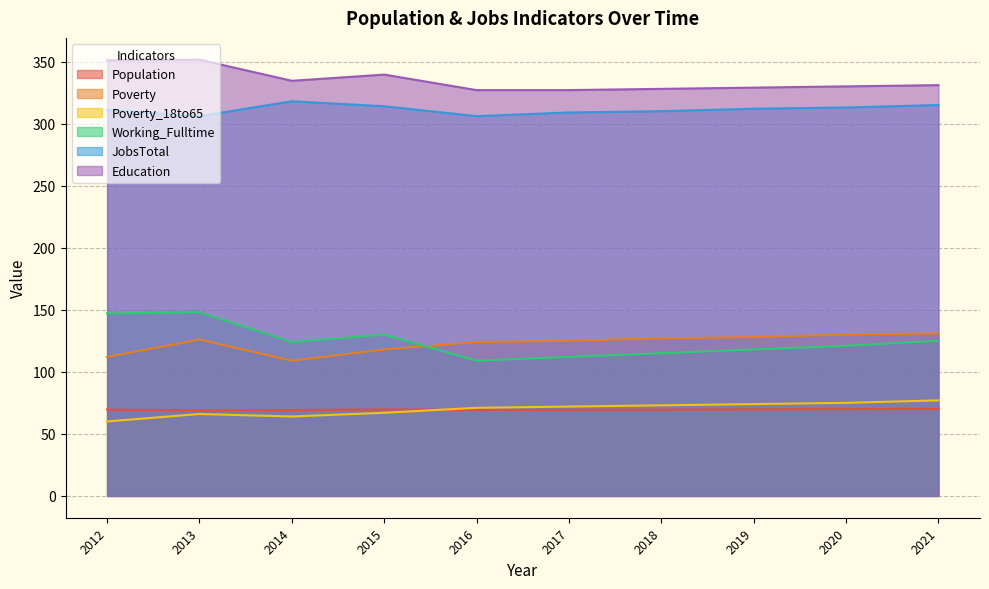

Where do Population and Poverty_18to65 first cross each other?

2015 and 2016